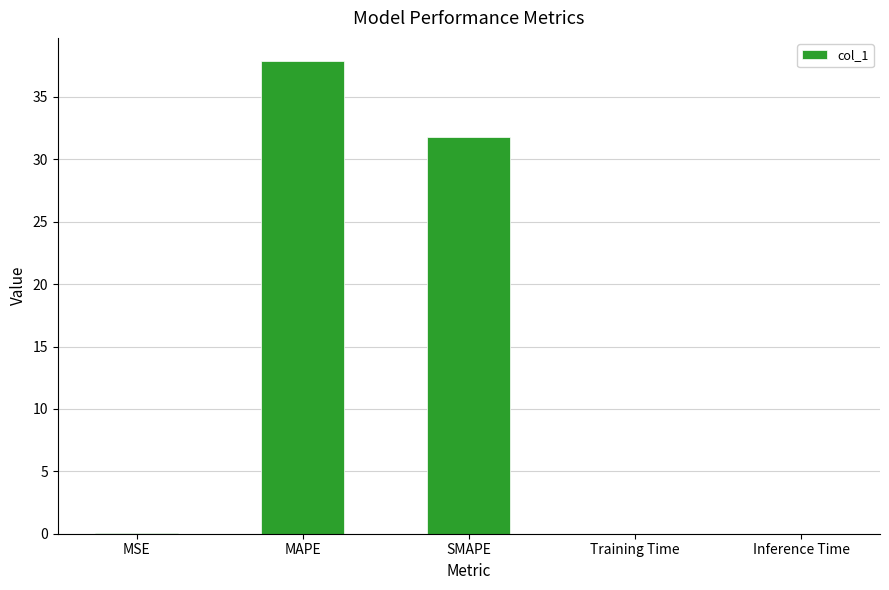

The value at MAPE is 19.9. True or false?

False